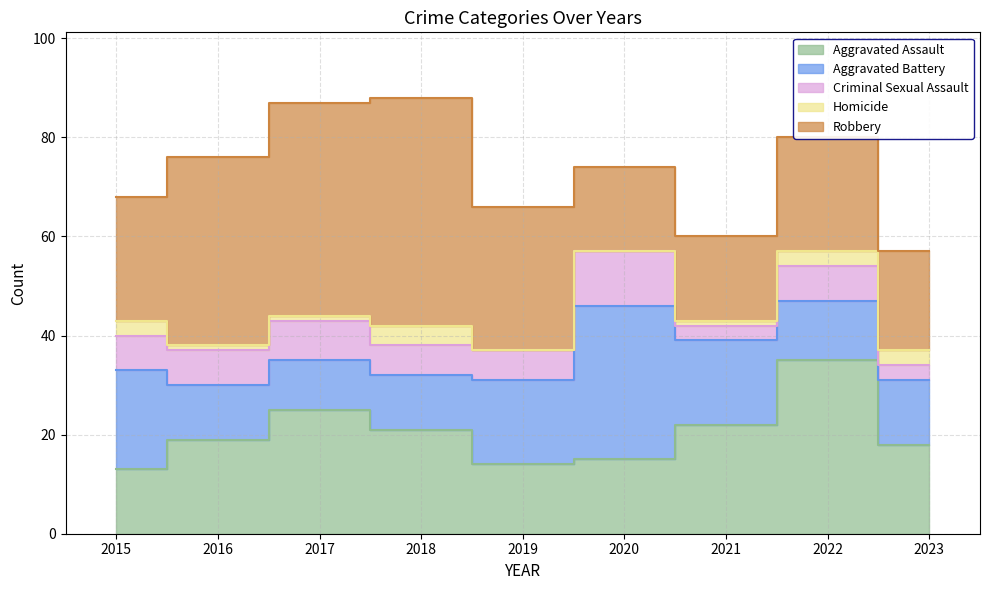

At which category is the sum across all series the highest?

2018